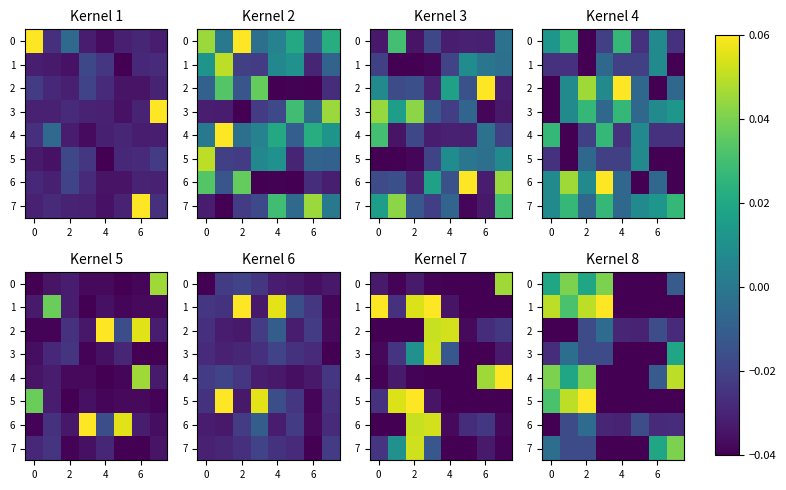

What is the spread (max minus min) of values at 0?

0.1